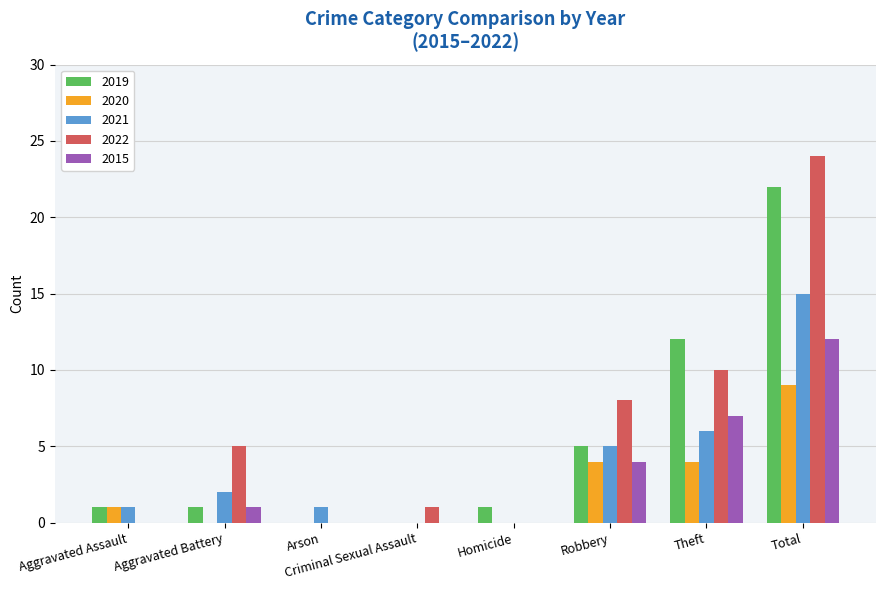

Which label corresponds to the largest value in the chart?

Total